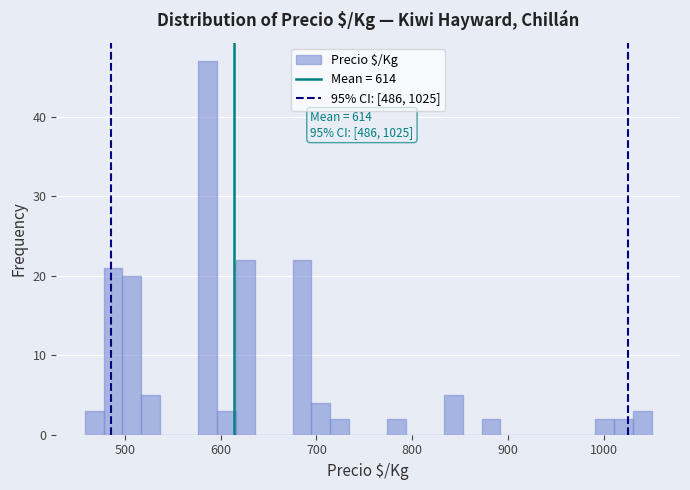

Around what value on the x-axis is the tallest bar? Give the approximate position of its centre, as read against the axis.

590